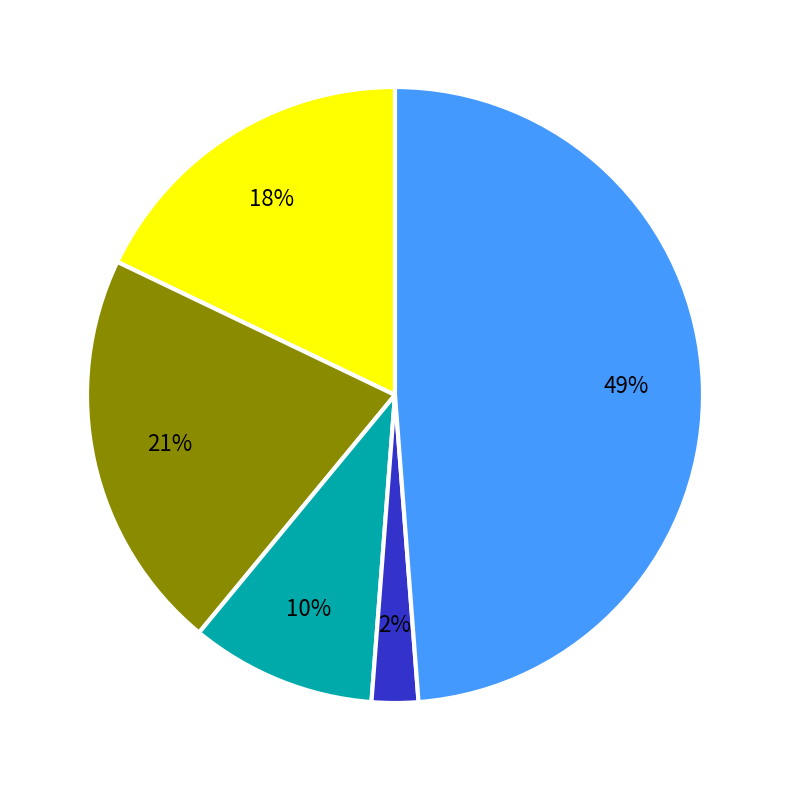

Does any single category account for the majority?

No